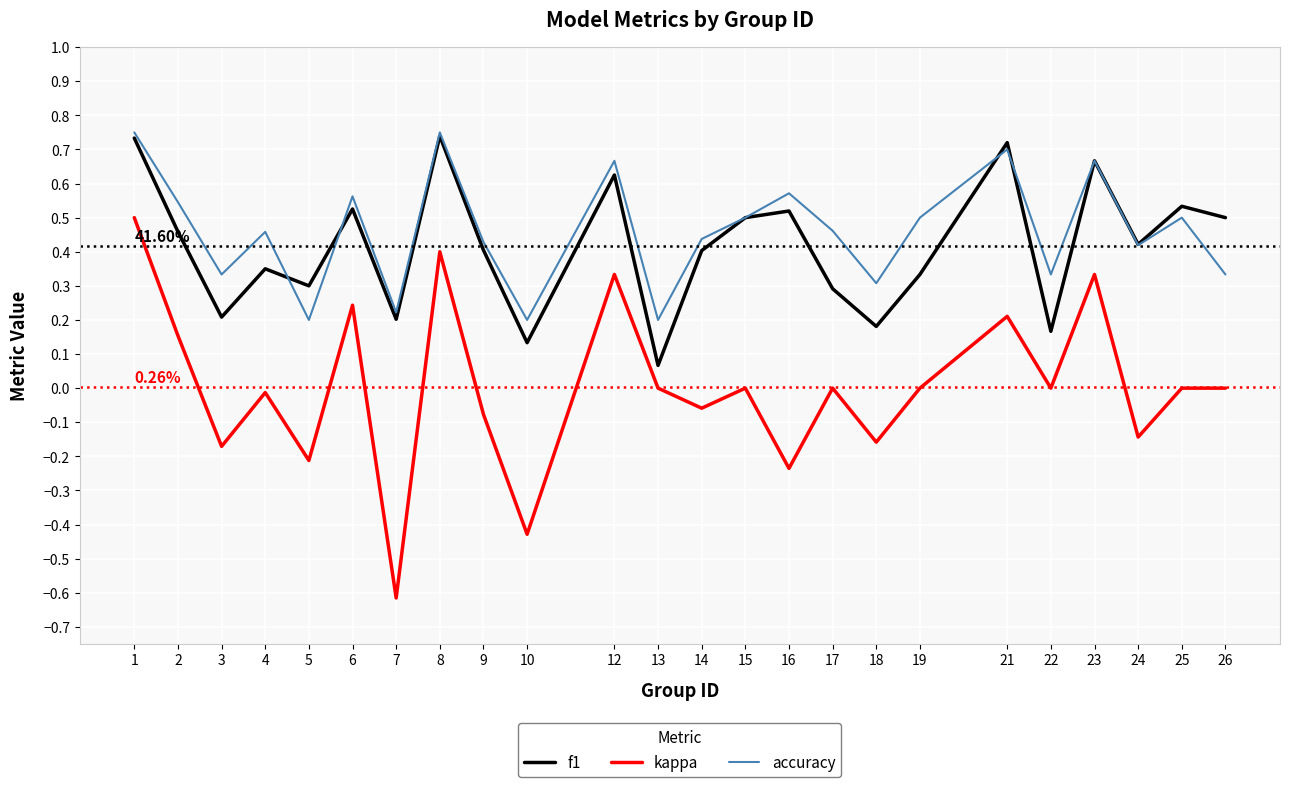

How many categories are shown in the chart?

24